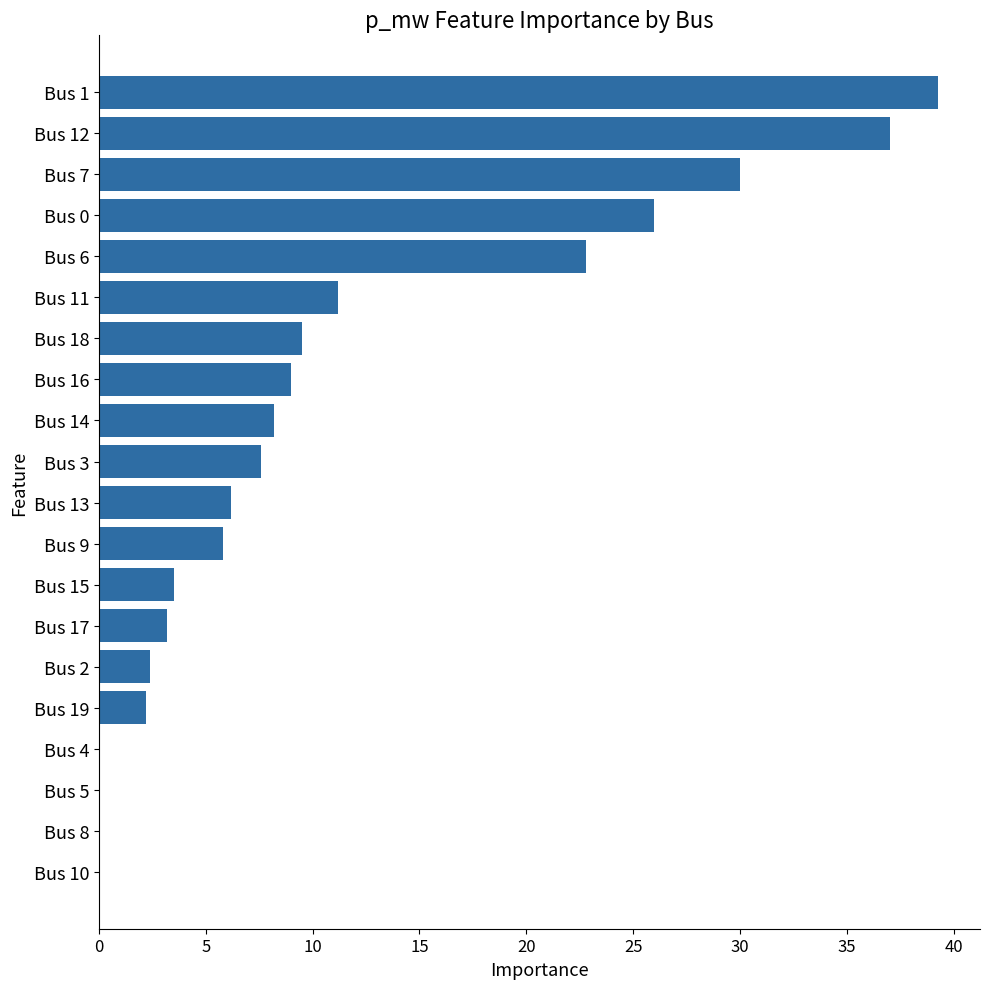

What is the maximum value shown in the chart?

39.3